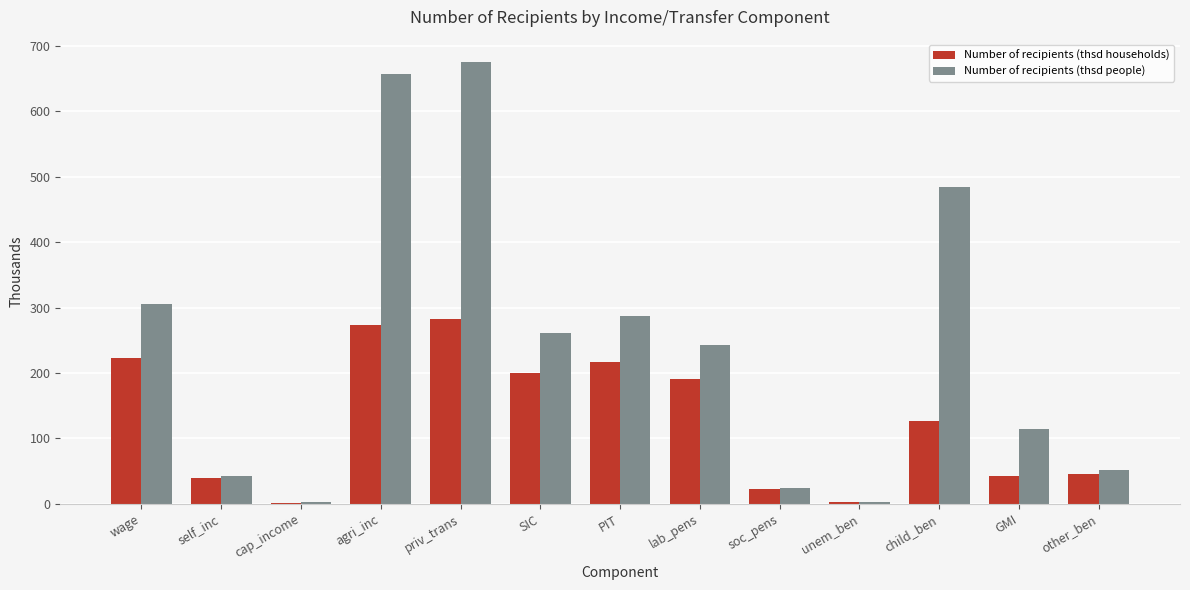

Where is Number of recipients (thsd people) nearest to the value 338?

wage